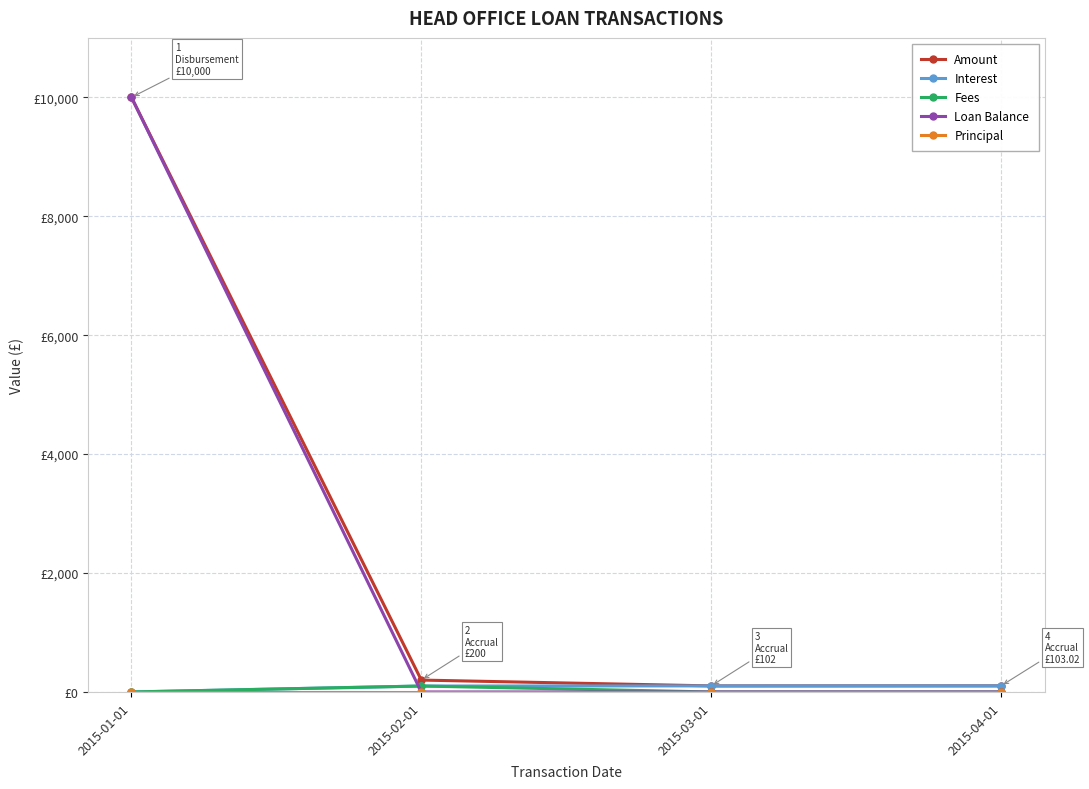

Is this an area chart (filled region under the line)?

No